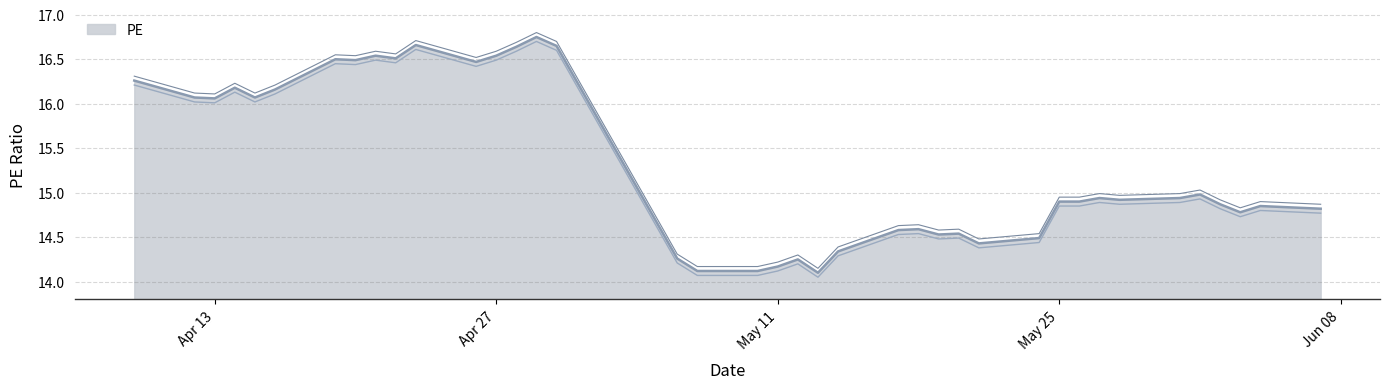

Reading left to right, list all the values displayed in this chart.

16.3	16.1	16.1	16.2	16.1	16.2	16.5	16.5	16.5	16.5	16.7	16.5	16.5	16.6	16.8	16.6	14.3	14.1	14.1	14.2	14.2	14.1	14.3	14.6	14.6	14.5	14.5	14.4	14.5	14.9	14.9	14.9	14.9	14.9	15.0	14.9	14.8	14.8	14.8